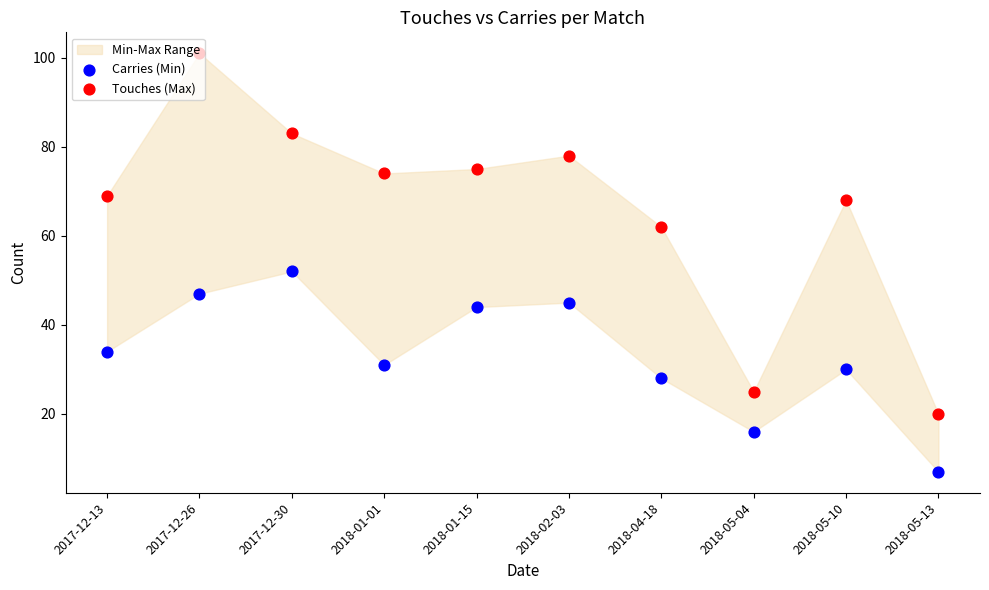

At which category is the sum across all series the highest?

2017-12-26